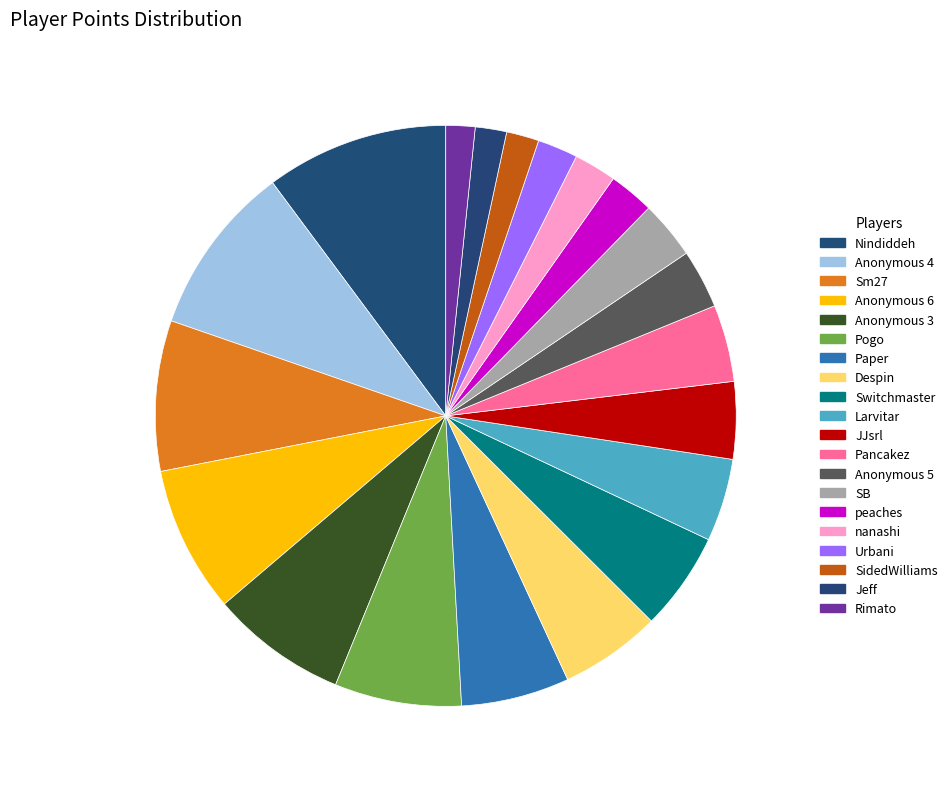

Rank the categories by value from highest to lowest.

Nindiddeh, Anonymous 4, Sm27, Anonymous 6, Anonymous 3, Pogo, Paper, Despin, Switchmaster, Larvitar, JJsrl, Pancakez, Anonymous 5, SB, peaches, nanashi, Urbani, SidedWilliams, Jeff, Rimato